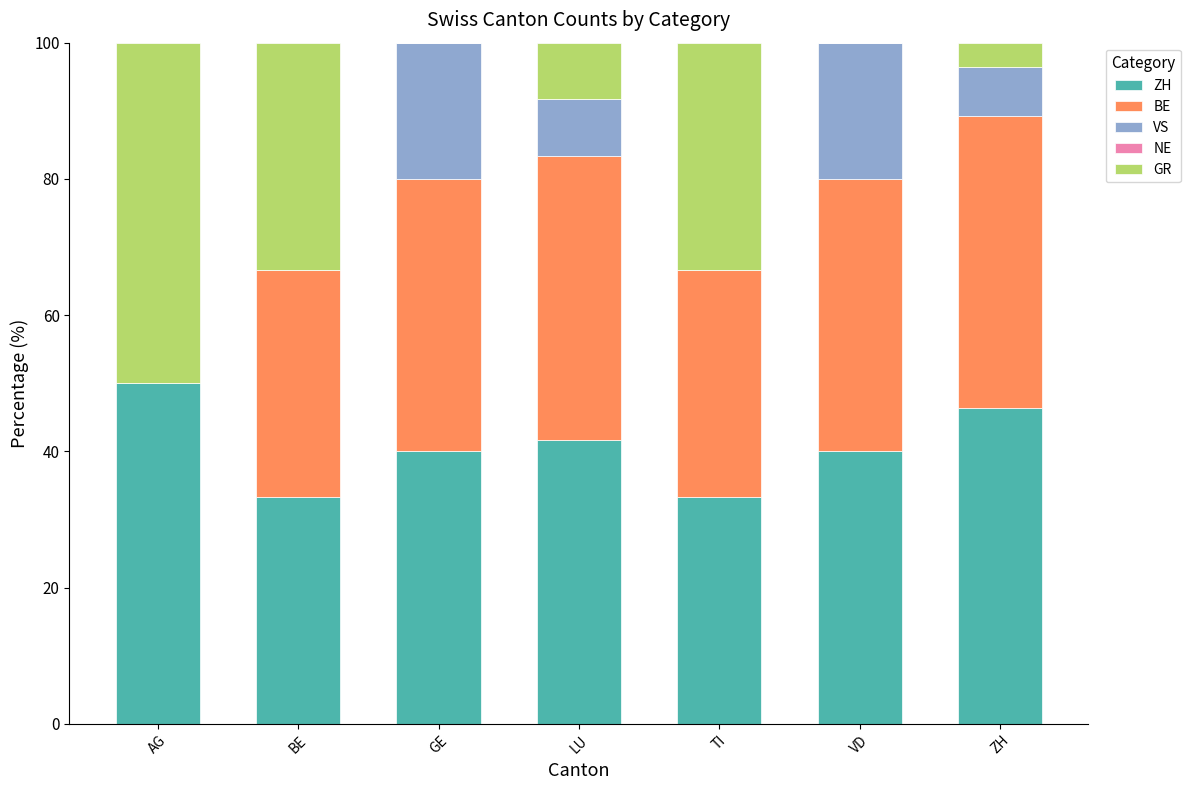

What is the total value across all series at BE?

100.0